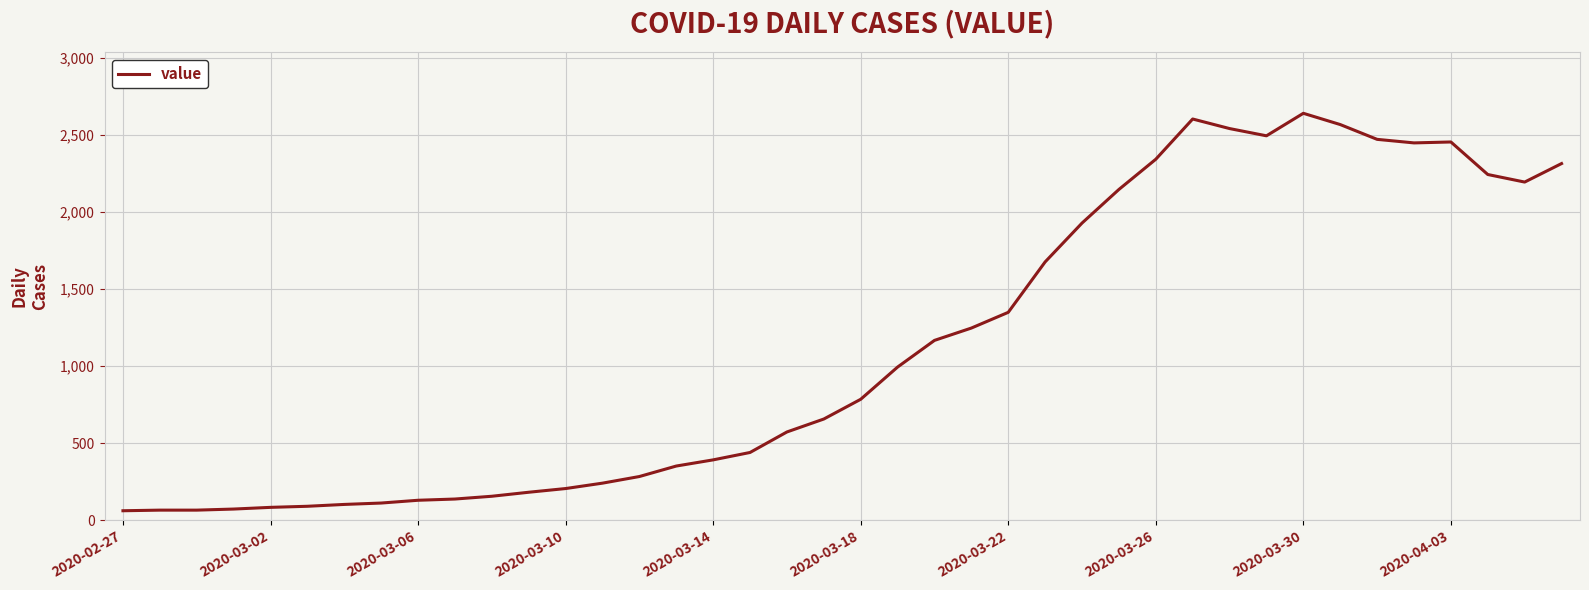

What is the difference between the maximum and minimum values?

2578